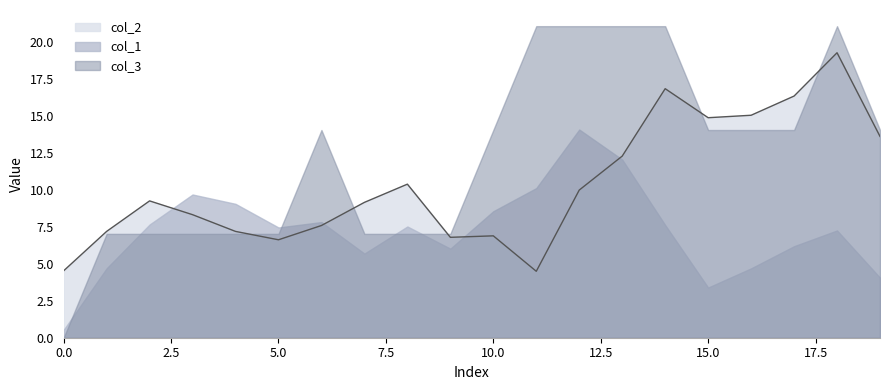

How many interior local valleys does the col_2 series have?

6